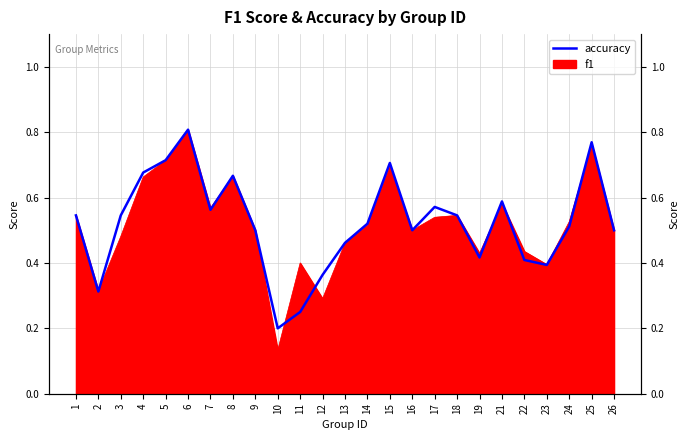

What is the difference between the second highest and second lowest values?

0.5